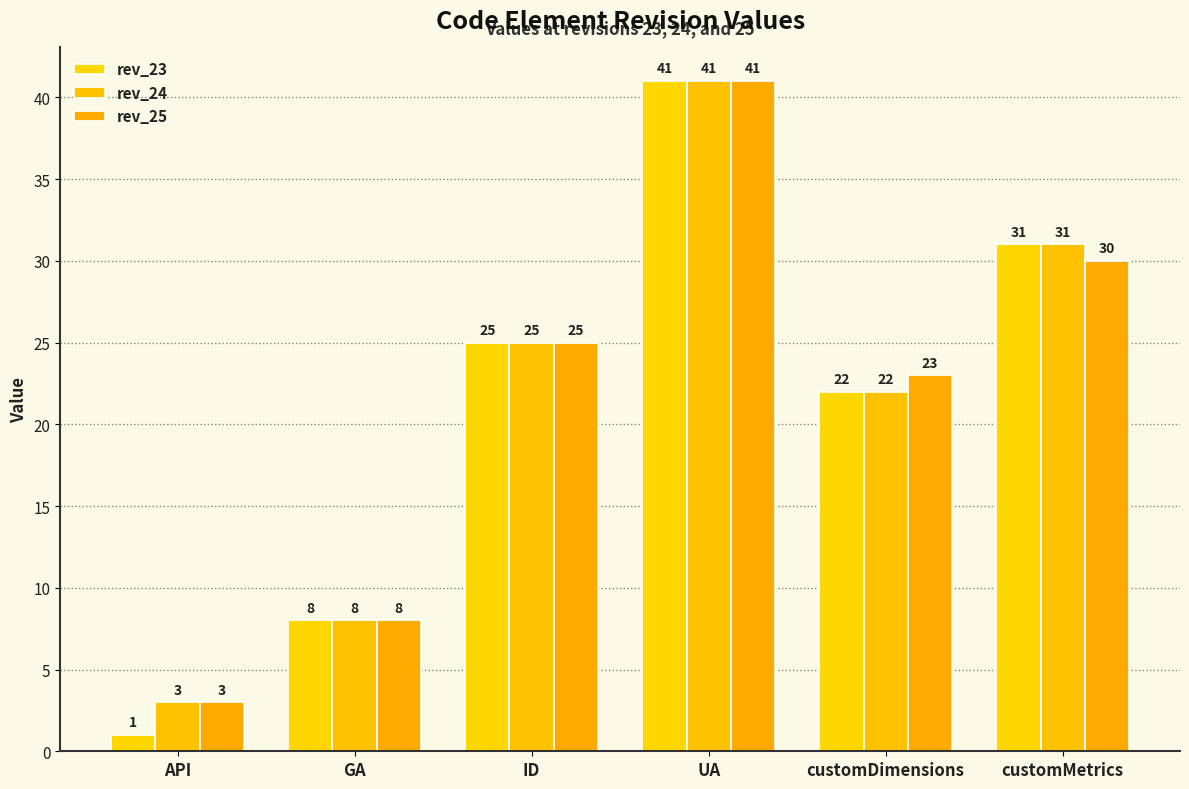

At which category is the sum across all series the highest?

UA